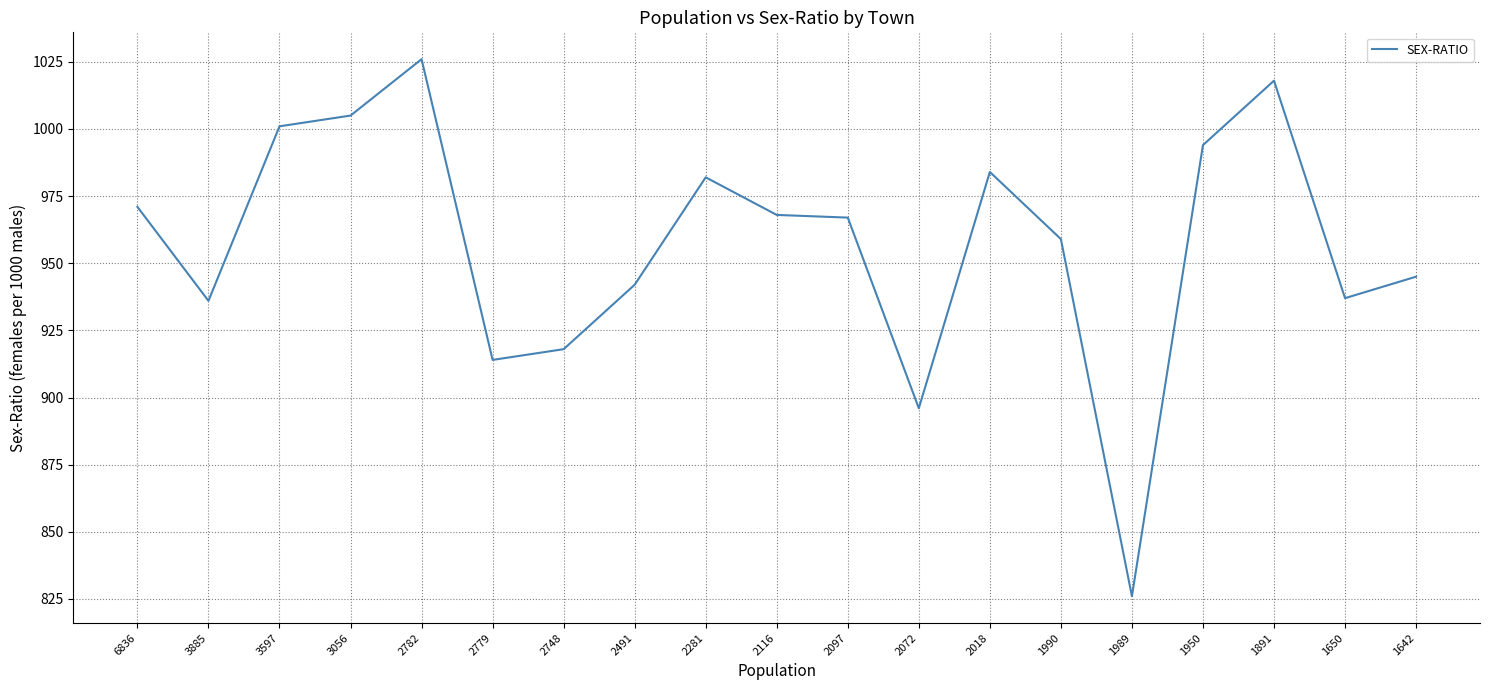

What is the difference between the second highest and minimum values?

192